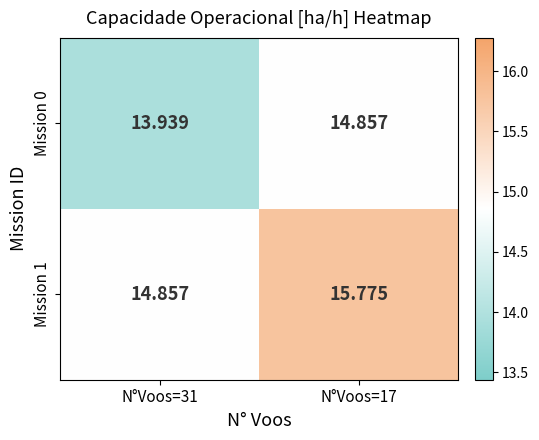

At how many categories does at least one series exceed 14?

2